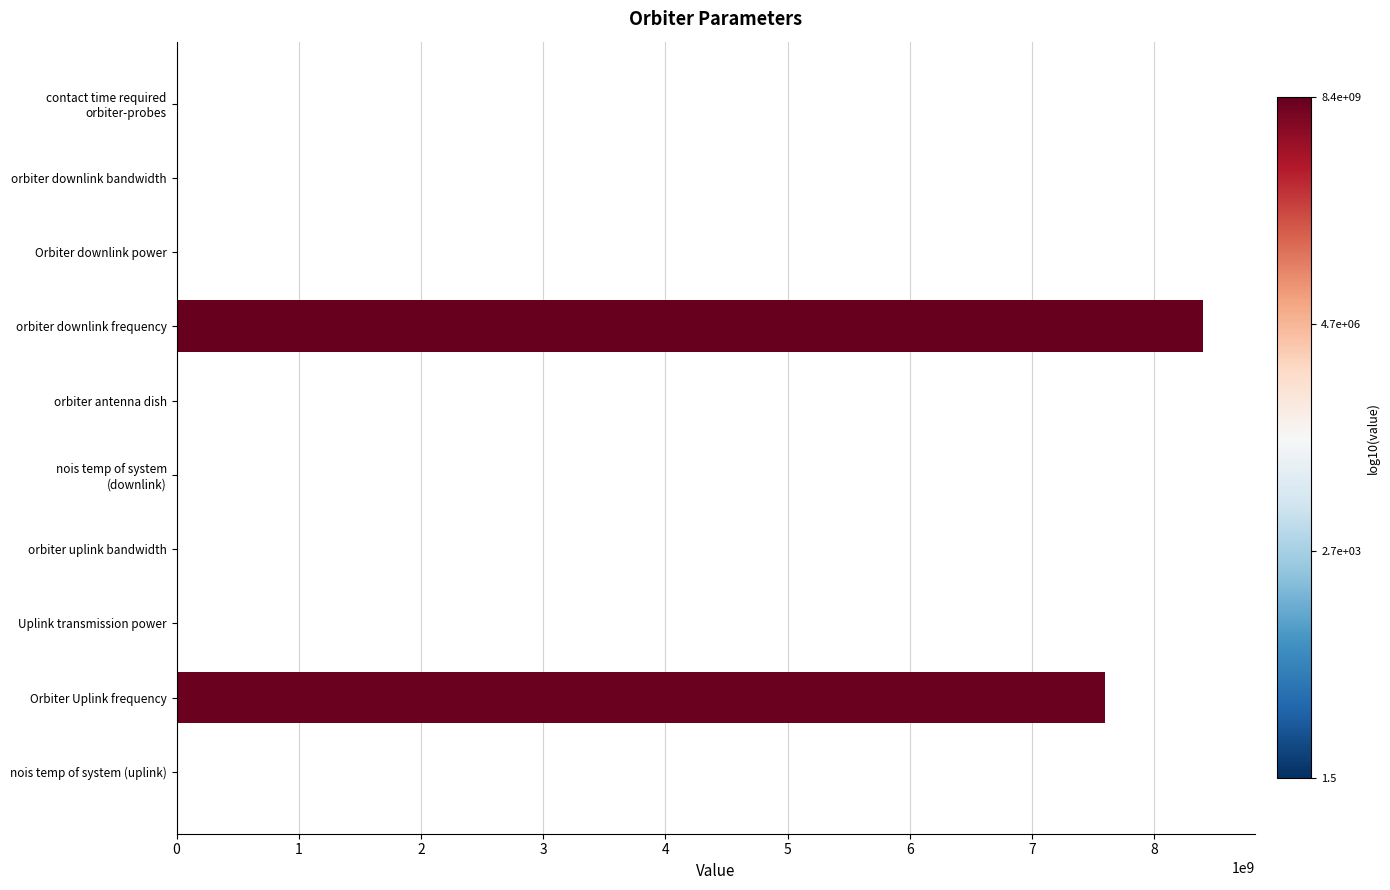

At which label is the value closest to 4200000000?

Orbiter Uplink frequency